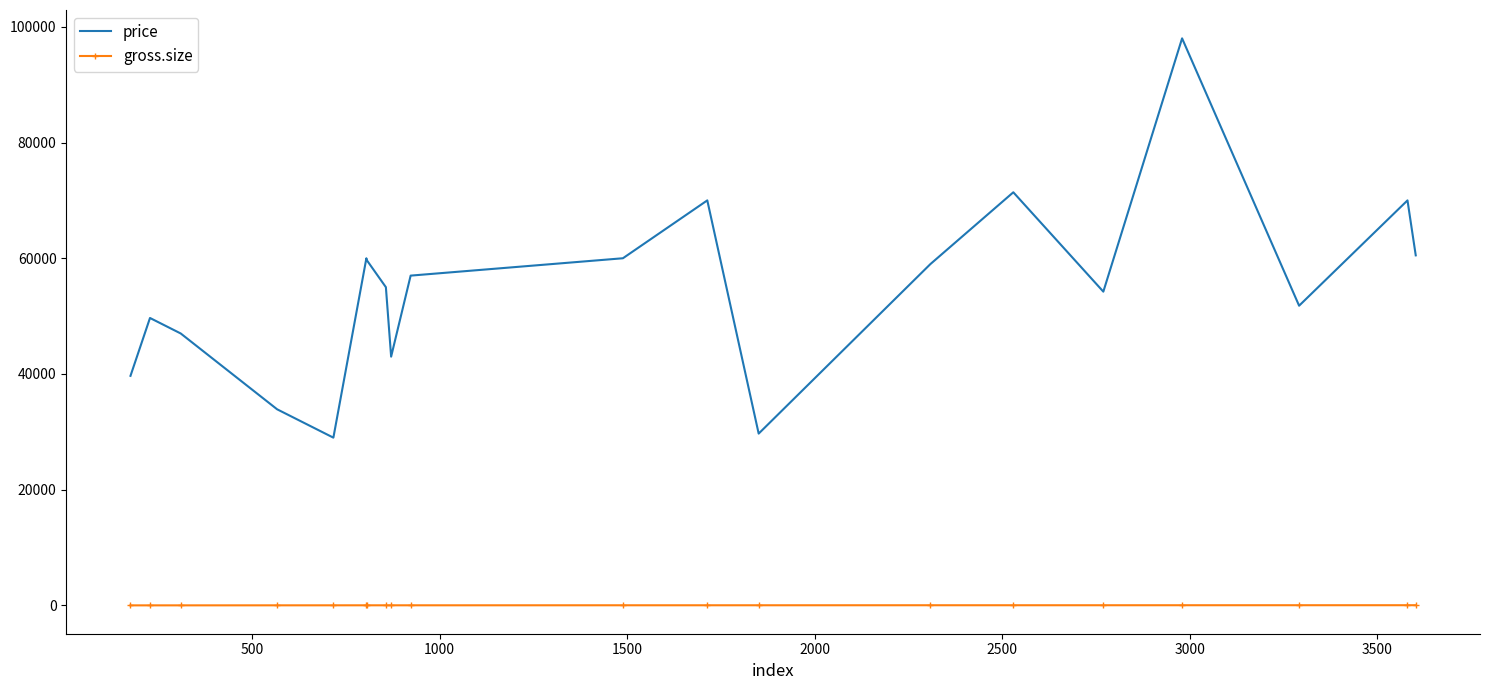

At how many categories does at least one series exceed 67513?

4